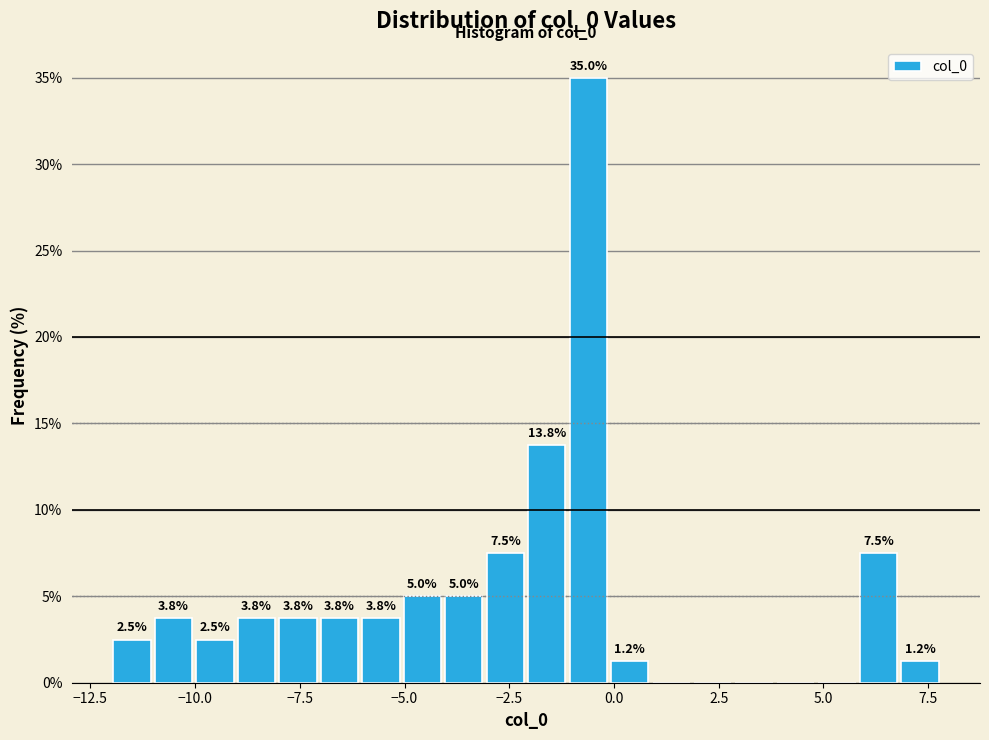

Read against the x-axis, roughly where is the centre of the tallest bar?

-0.5